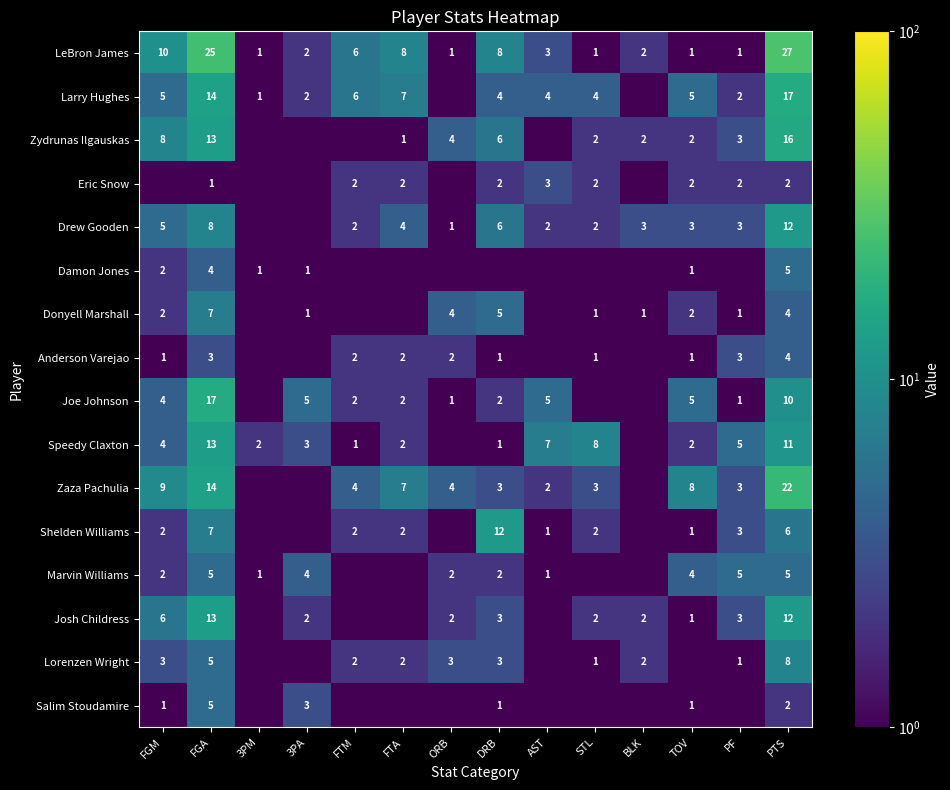

Is the value of Drew Gooden at DRB greater than the value of Josh Childress at STL?

Yes